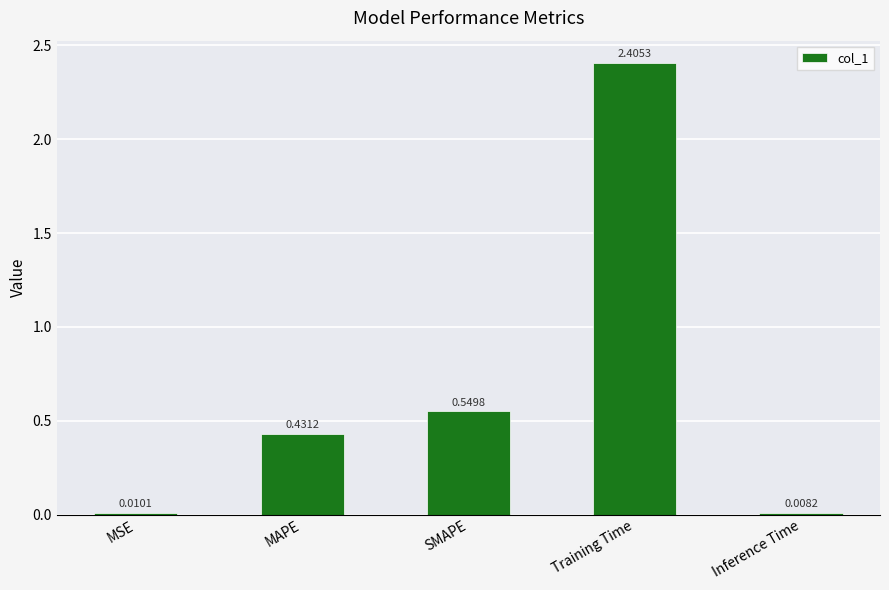

What is the difference between the maximum and minimum values?

2.4